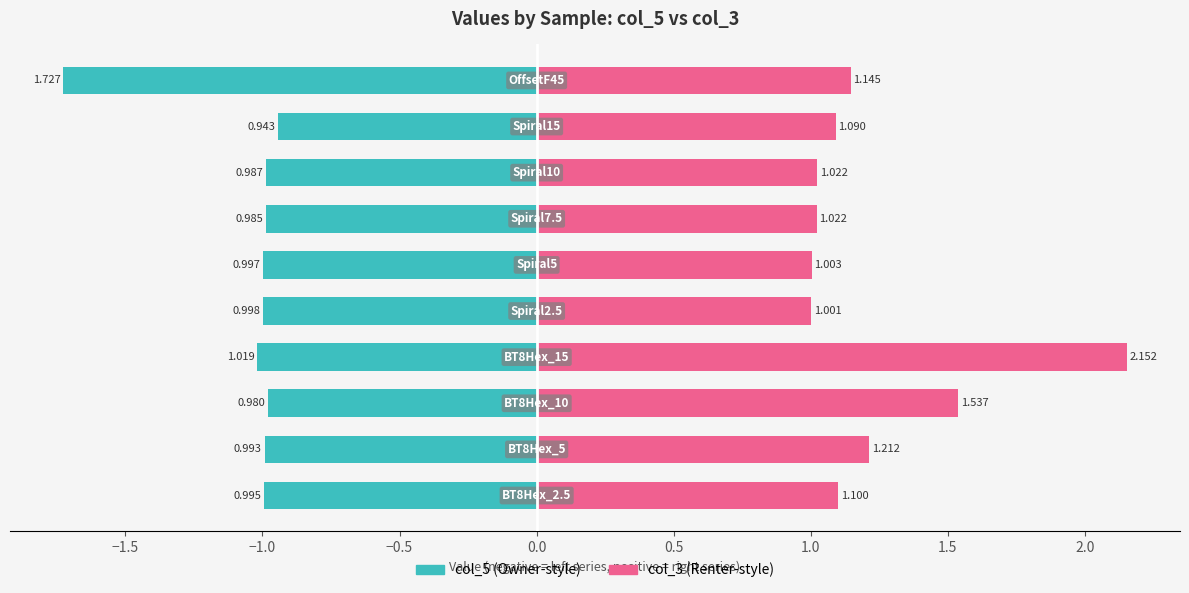

What position from the left is 1.0?

7